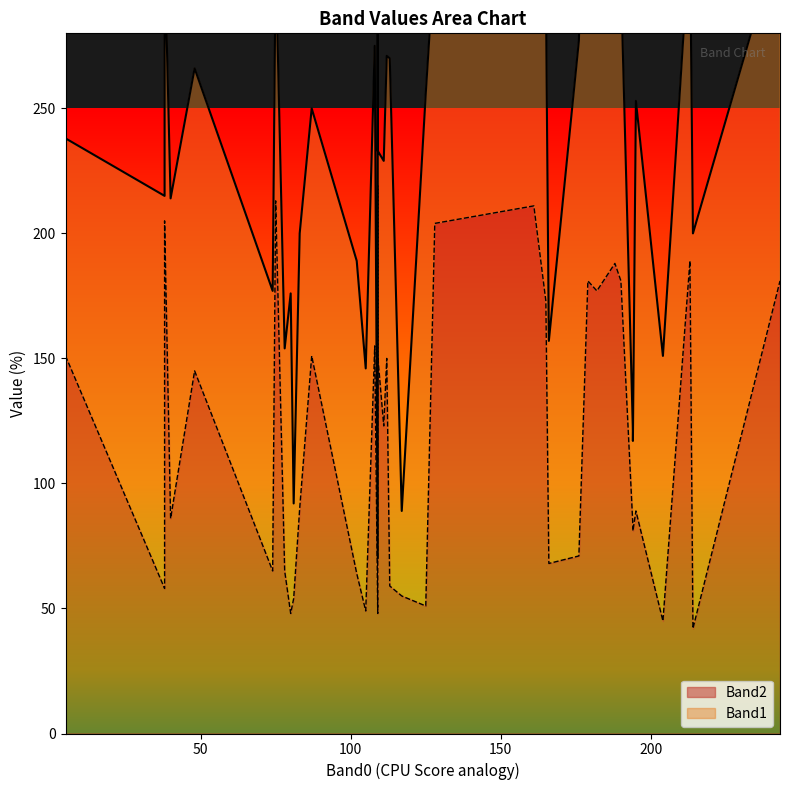

Which series has the largest total across all categories?

Band2